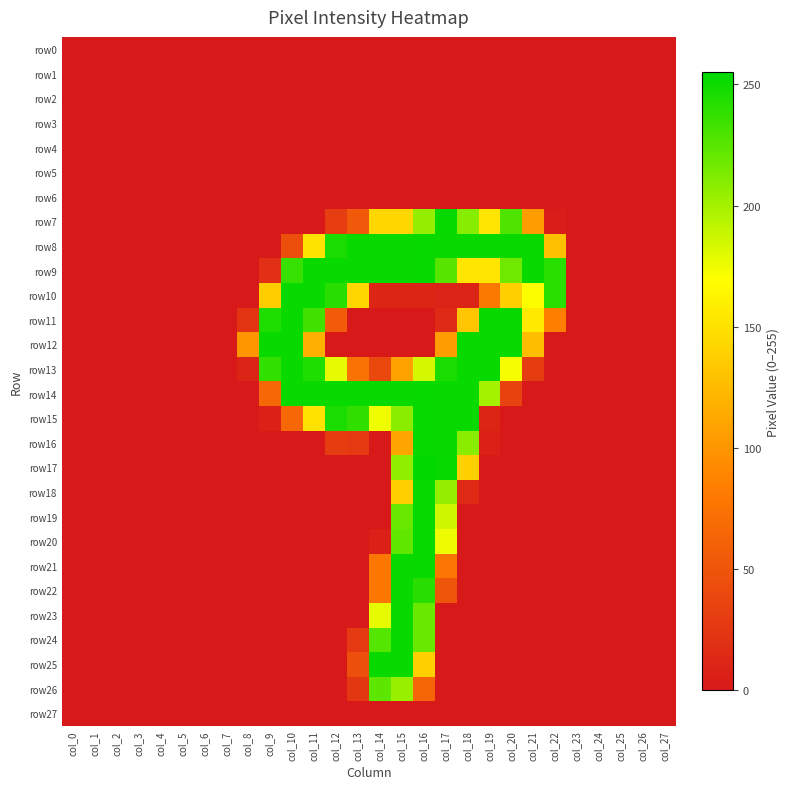

Which category has the highest value across all series?

col_16